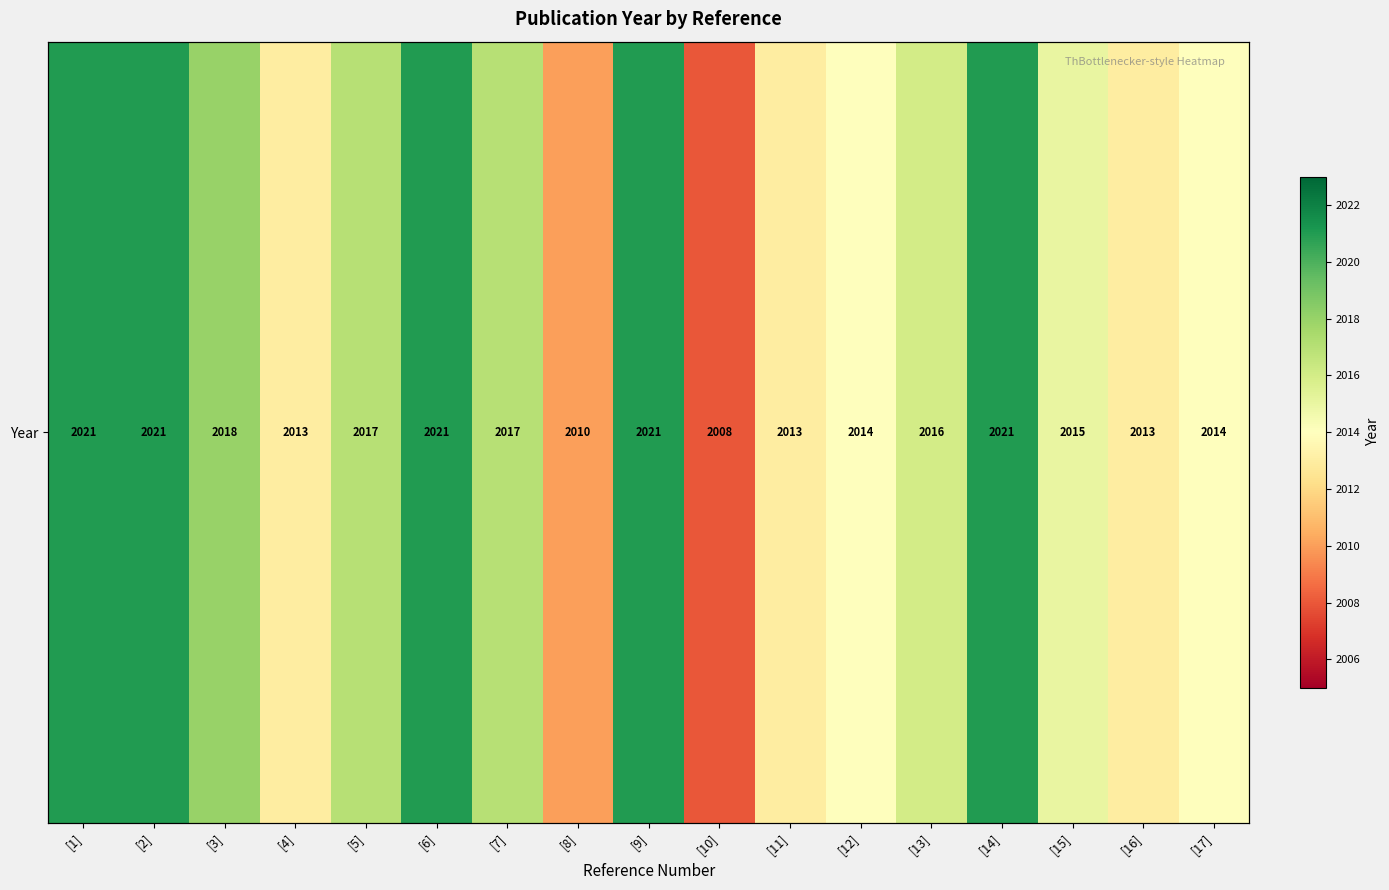

List the labels in order of value, smallest first.

[10], [8], [4], [11], [16], [12], [17], [15], [13], [5], [7], [3], [1], [2], [6], [9], [14]